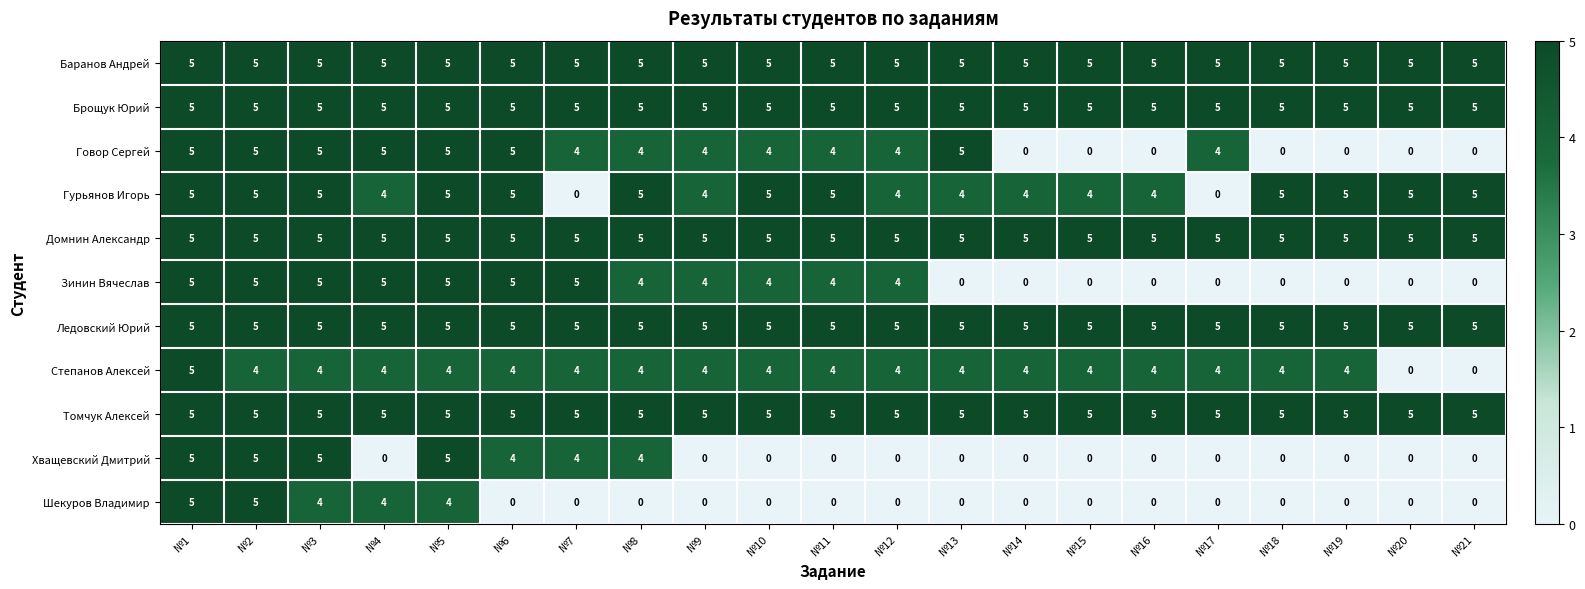

What is the spread (max minus min) of values at №10?

5